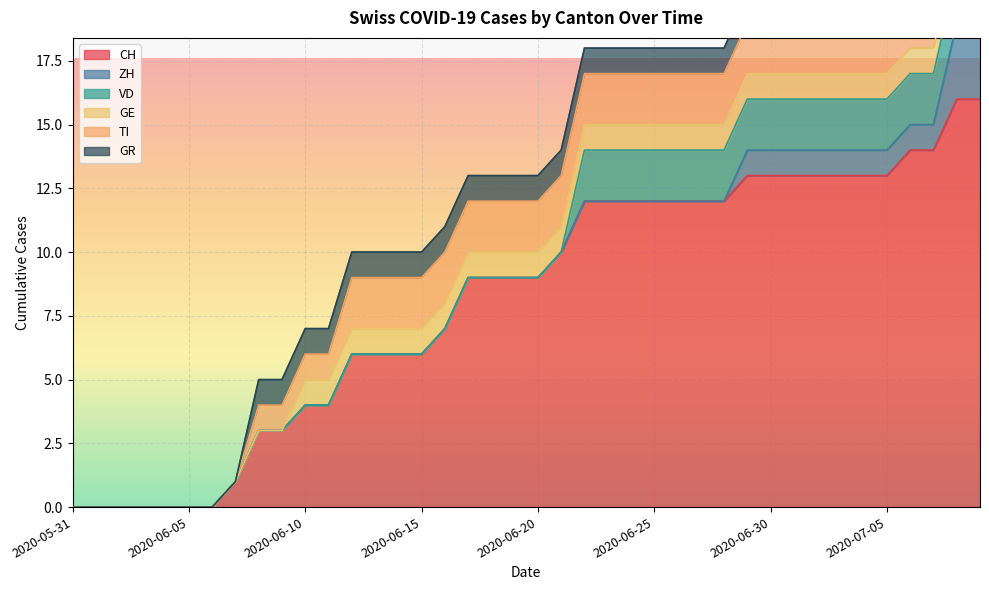

The value of GR at 2020-06-13 is 1. True or false?

True